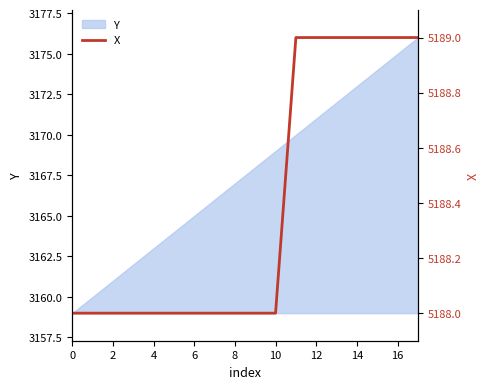

What is the minimum value for Y?

3159